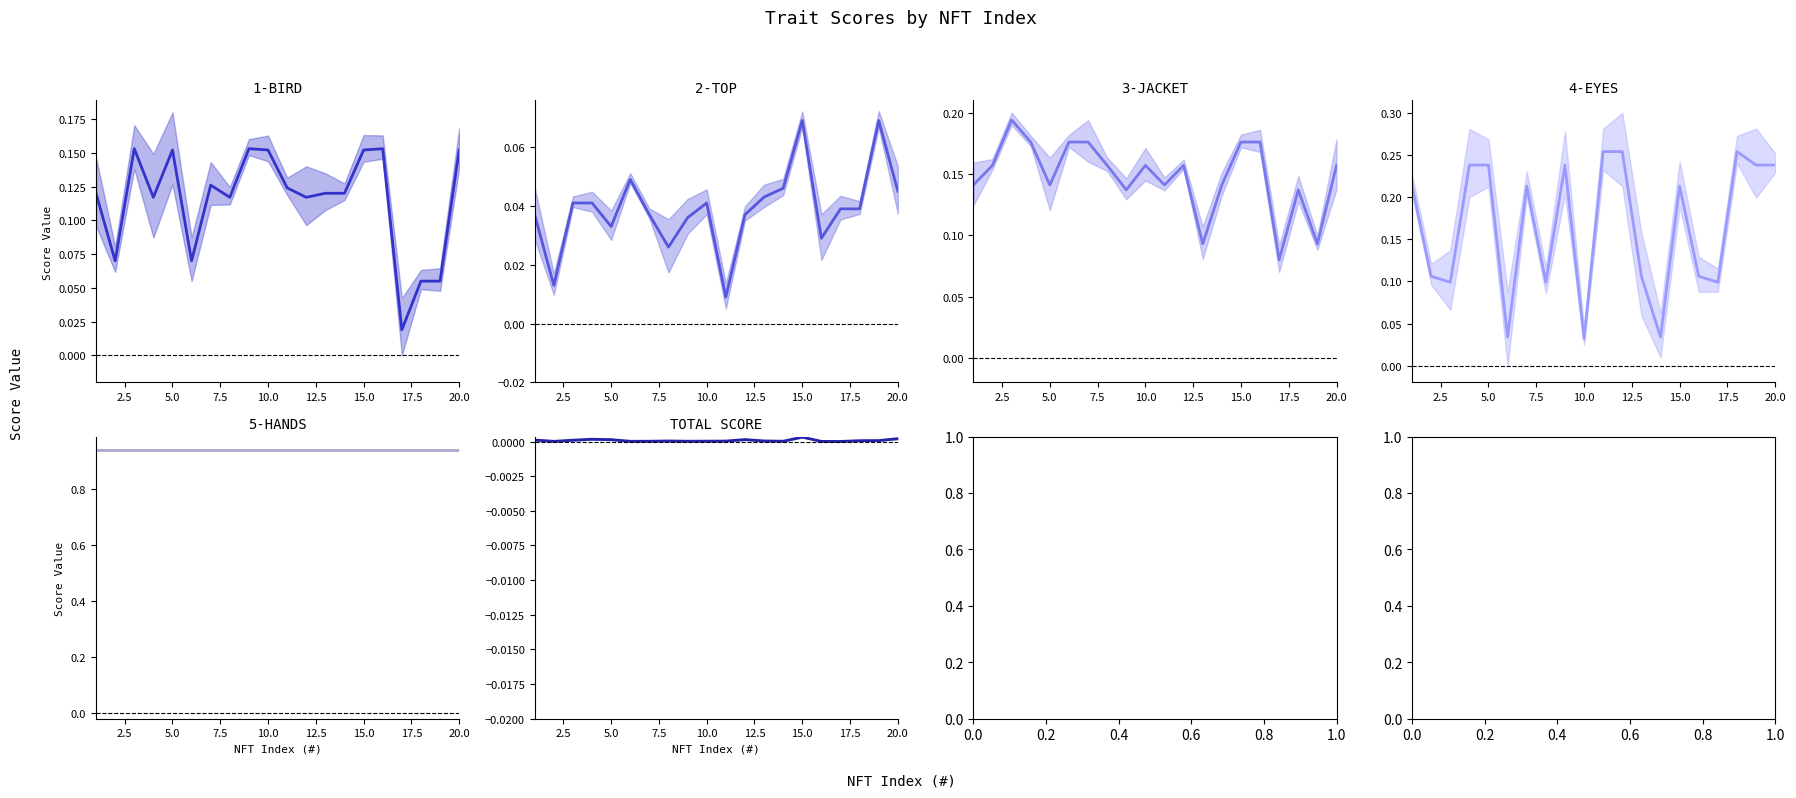

What are all the series names shown in the legend?

1-BIRD, 2-TOP, 3-JACKET, 4-EYES, 5-HANDS, TOTAL SCORE